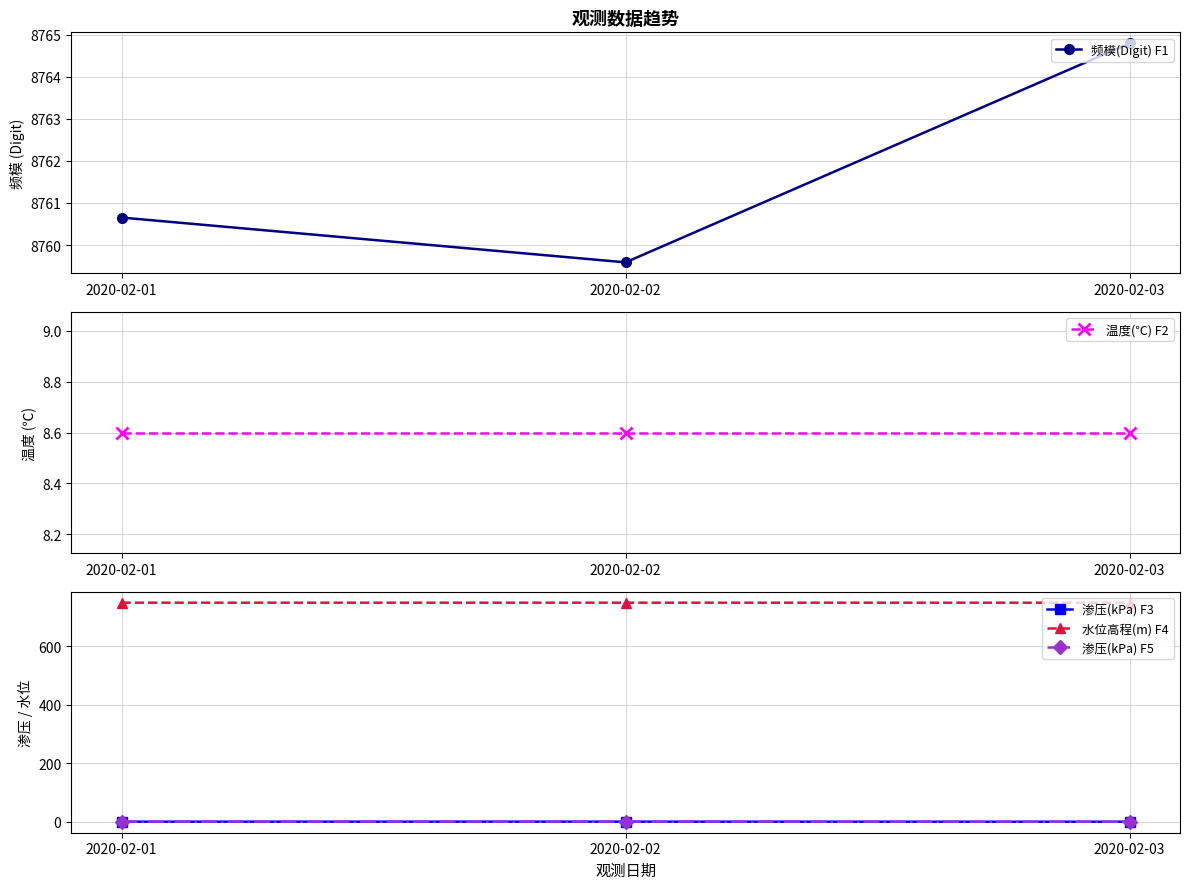

Rank the categories by 渗压(kPa) F3 value from lowest to highest.

2020-02-03, 2020-02-01, 2020-02-02